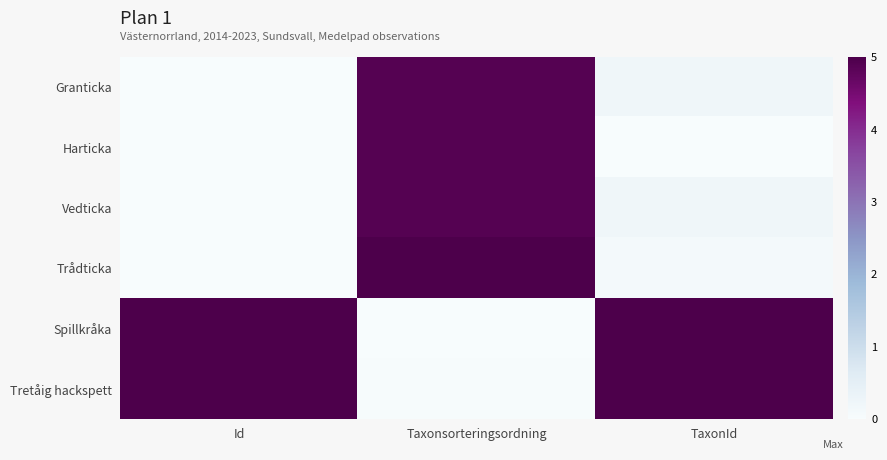

Which series has the largest range (max minus min)?

Spillkråka